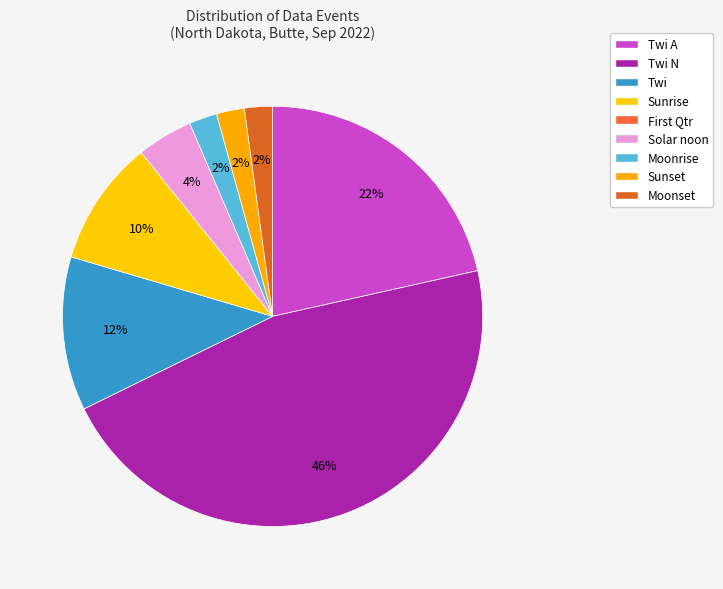

What is the change in value from Sunrise to Moonrise?

-7